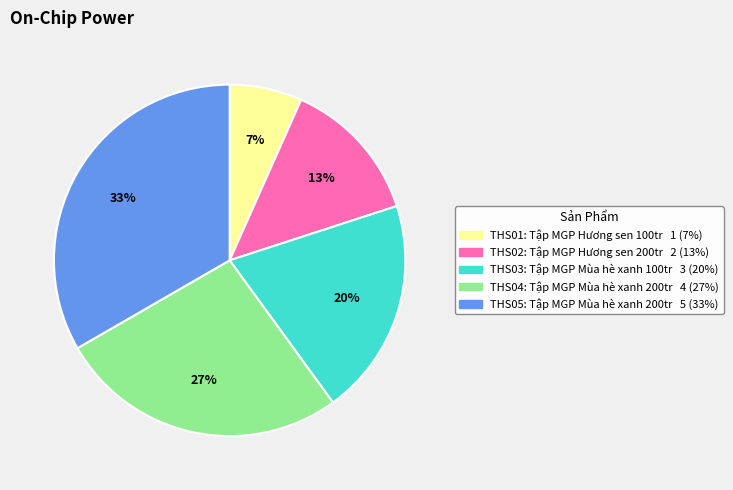

What percentage is the THS05 slice, to the nearest percent?

33%